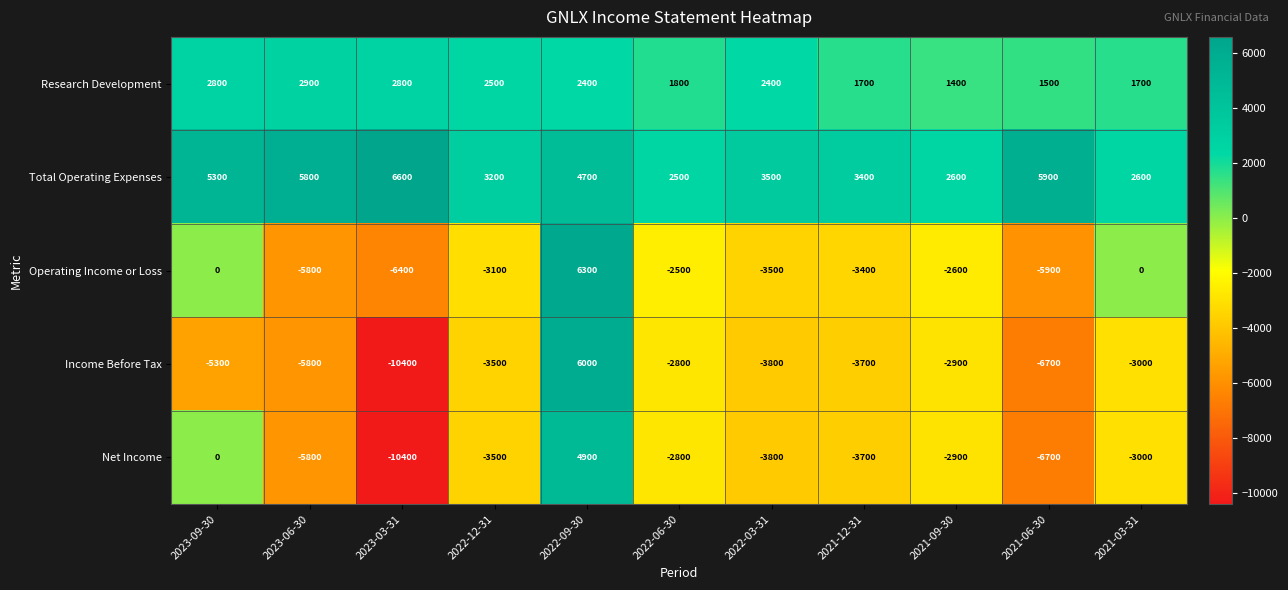

What is the sum of all Income Before Tax values?

-41900